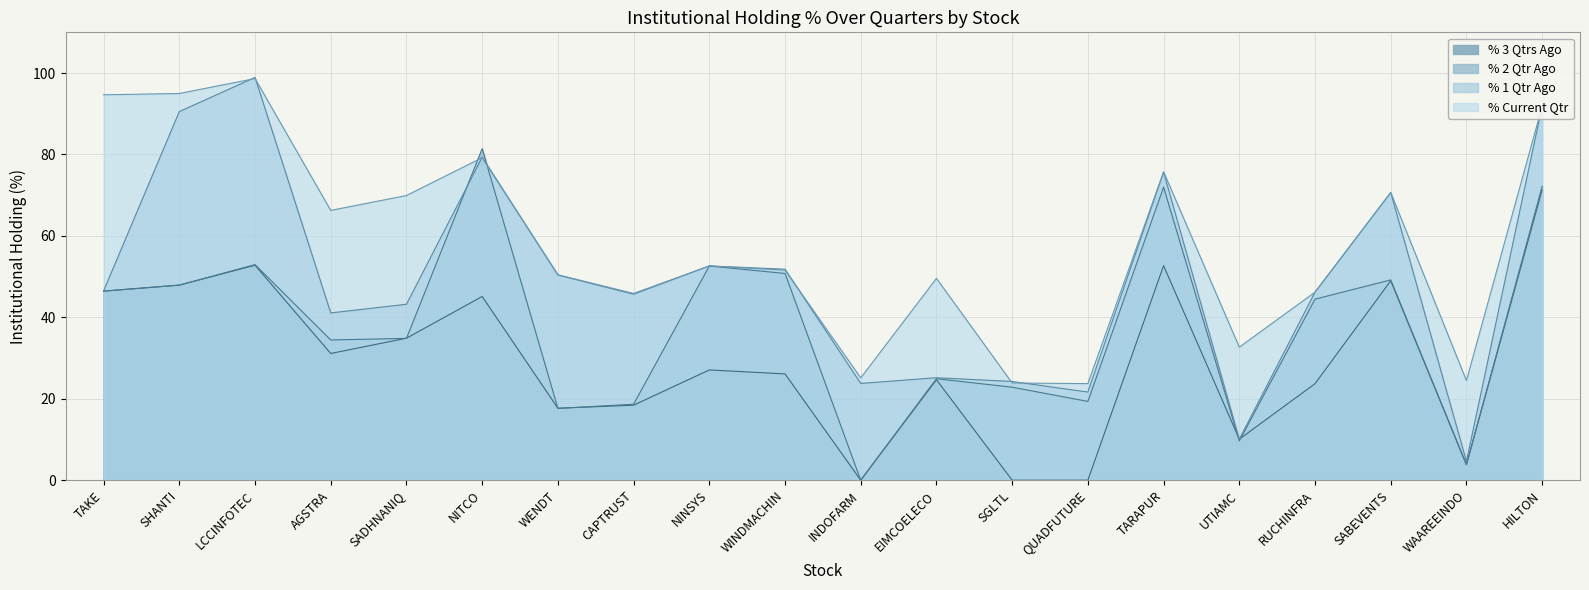

At which label does % 1 Qtr Ago first exceed 46?

TAKE